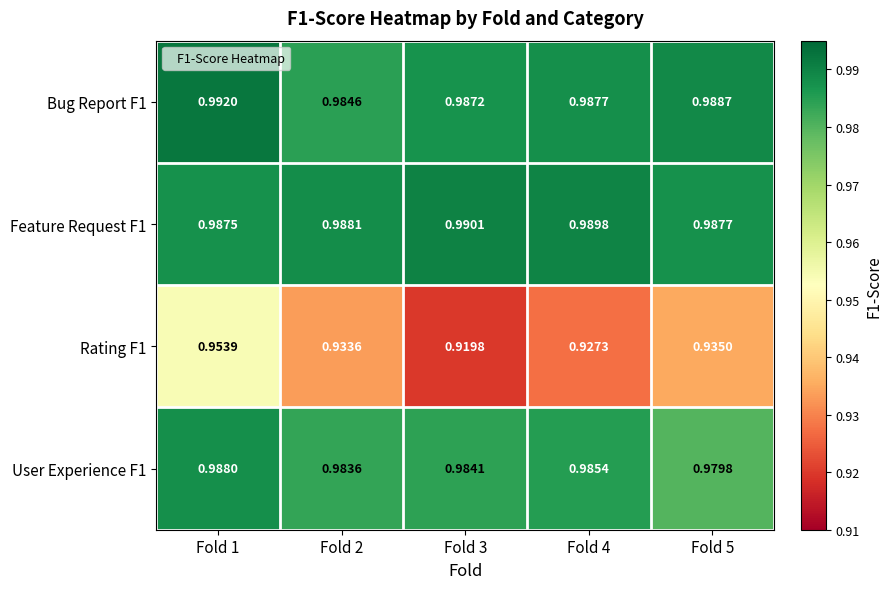

At which category is the sum across all series the highest?

Fold 1